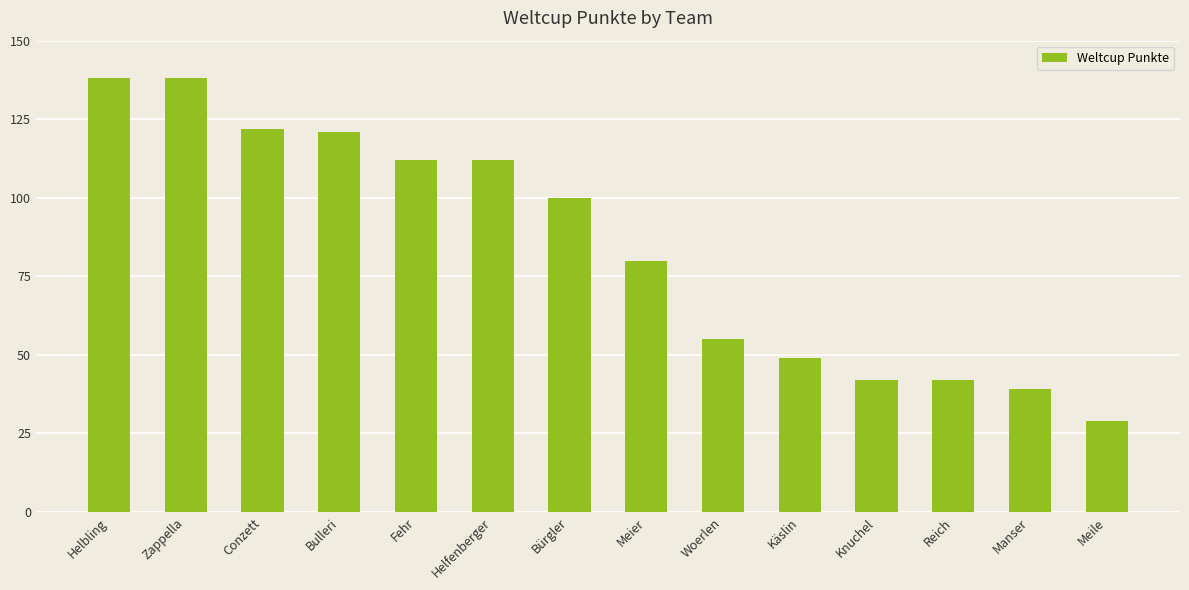

Does the chart contain any negative values?

No